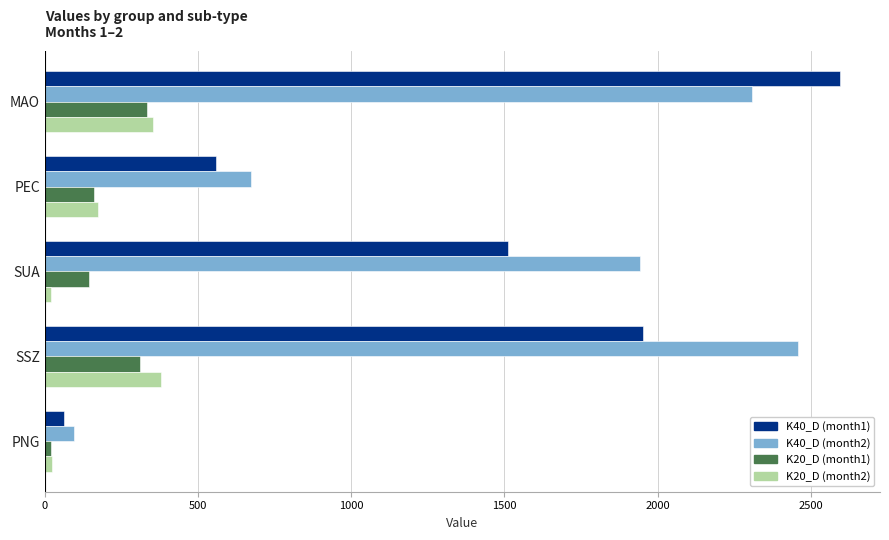

Where is K40_D (month1) nearest to the value 1329?

SUA